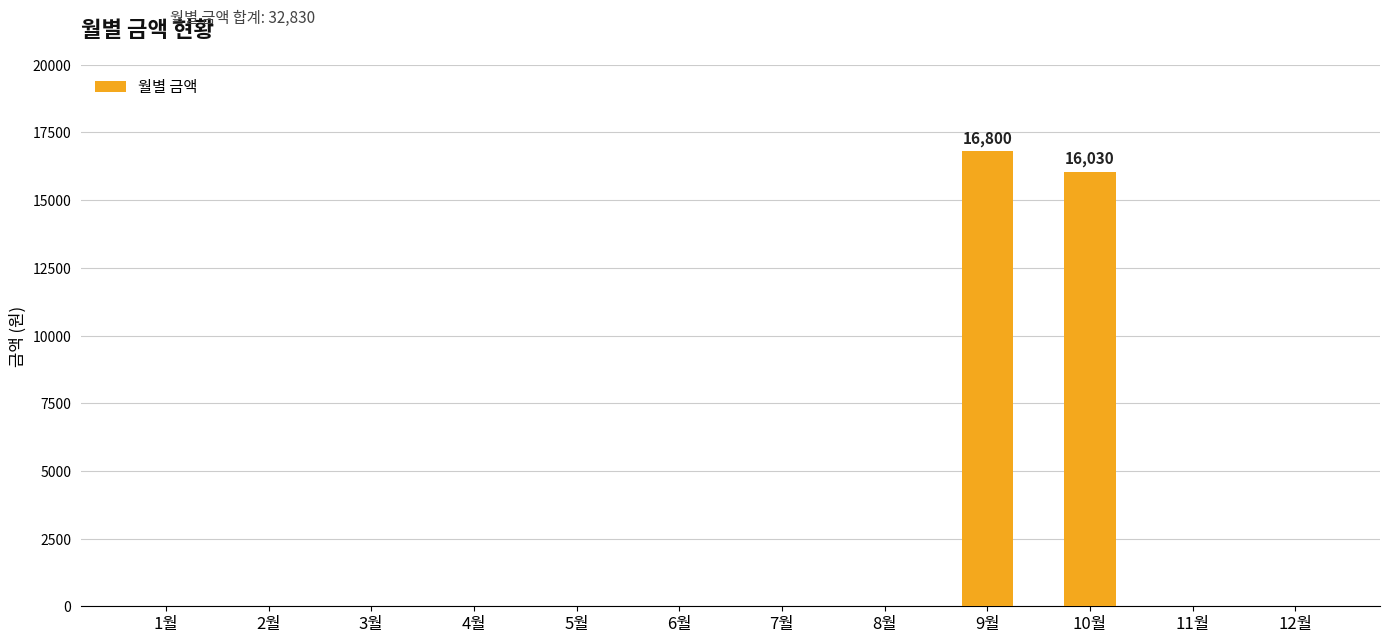

What is the sum of all values?

32830